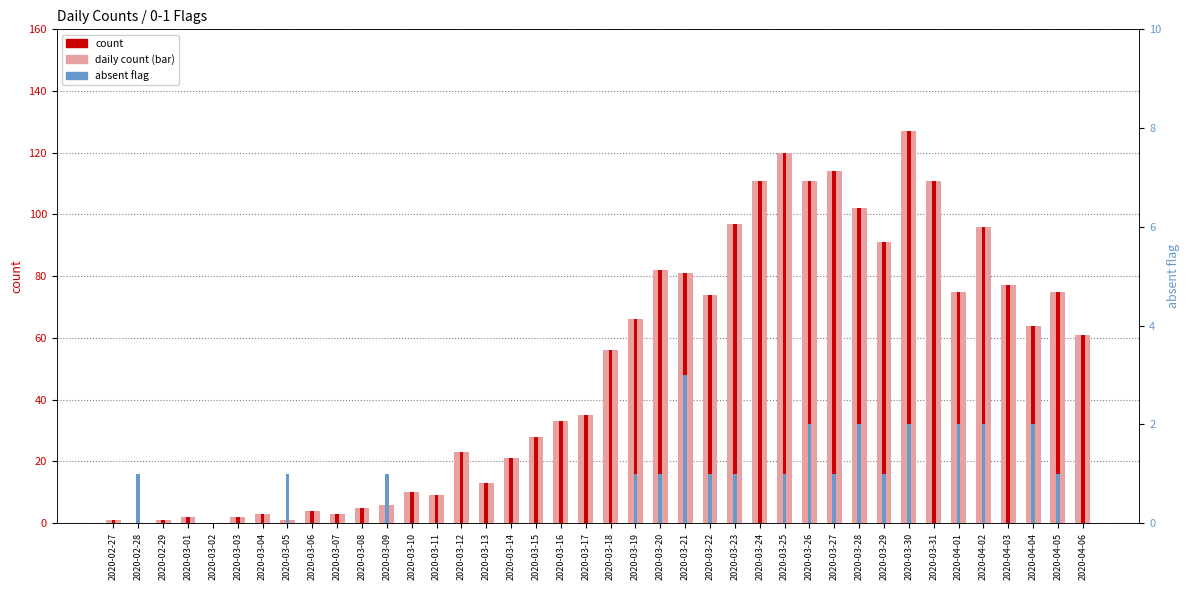

Is the value of absent flag at 2020-03-20 greater than the value of count at 2020-03-09?

No